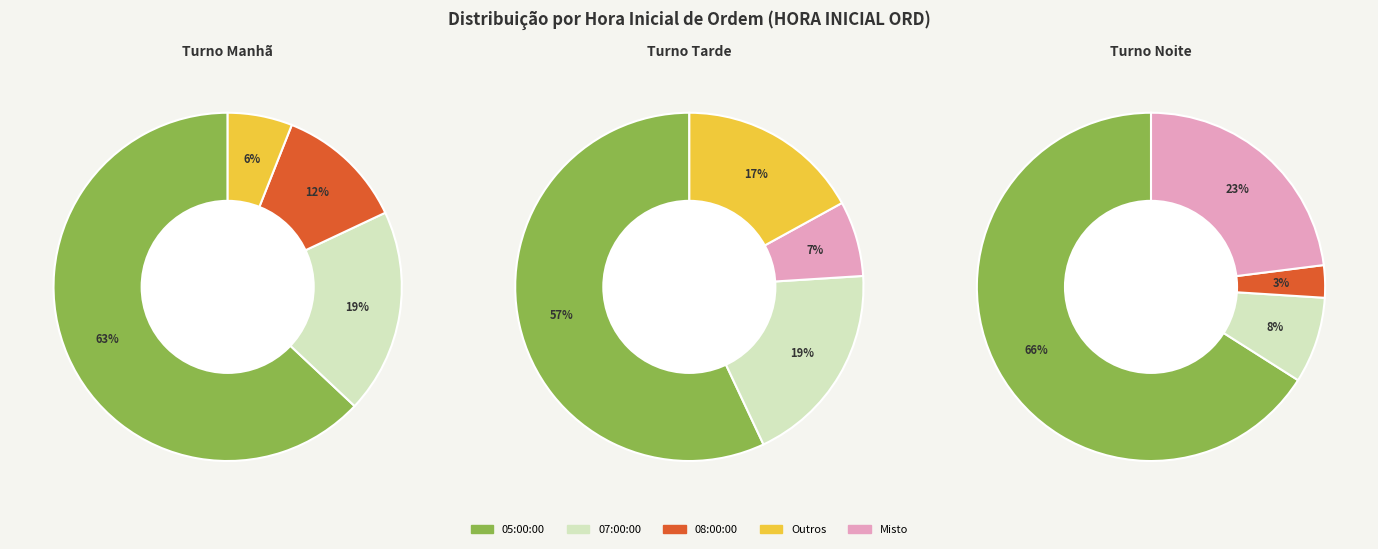

What is the majority slice?

5:00:00